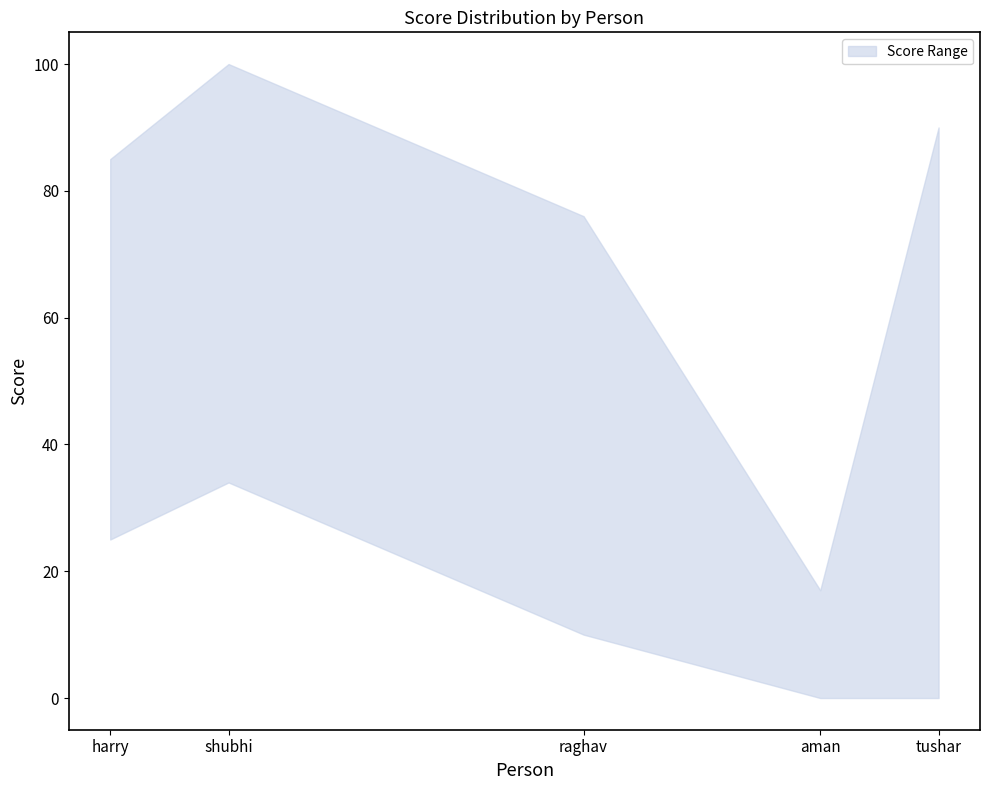

Between 4 and 1, which is larger?

4